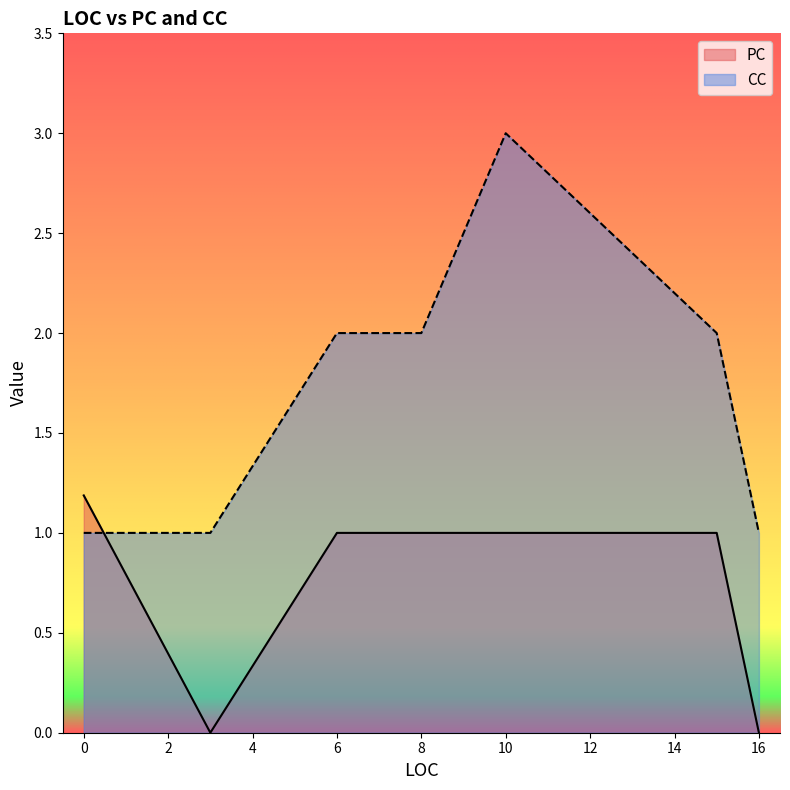

At which category is the sum across all series the highest?

10